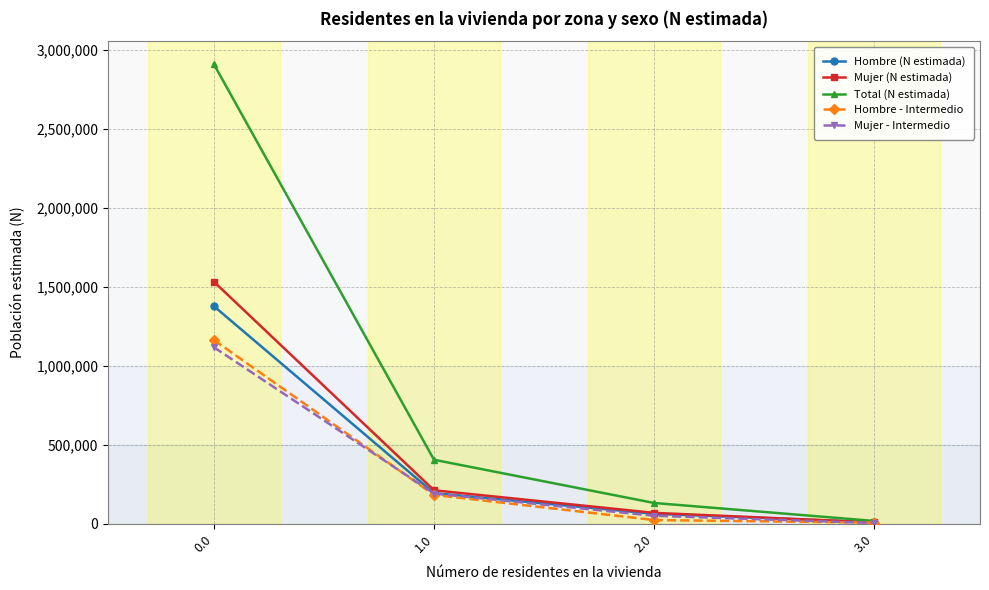

What is the sum of the Mujer (N estimada) values at 0.0 and 2.0?

1600856